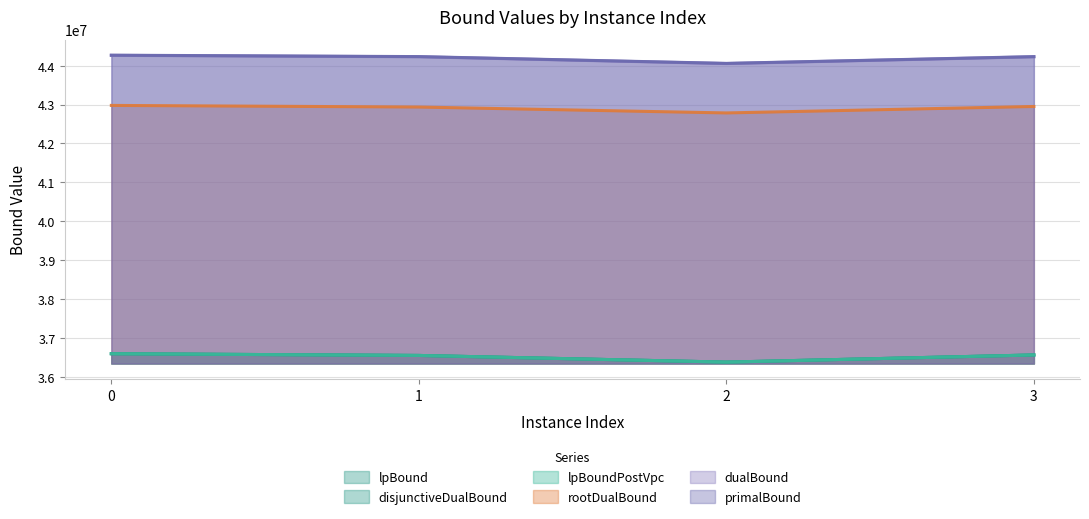

Which series has the largest range (max minus min)?

lpBound